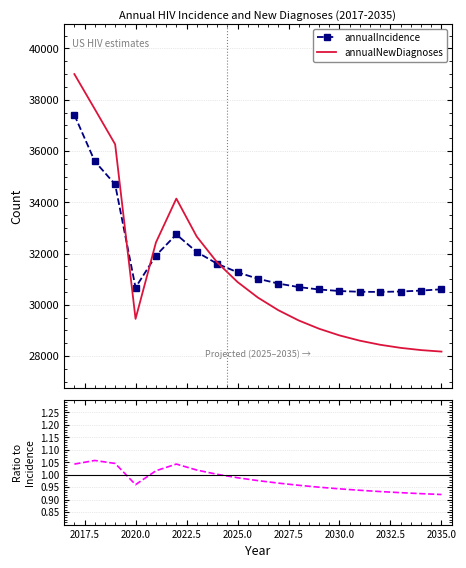

What is the average value of the annualNewDiagnoses / annualIncidence series?

1.0